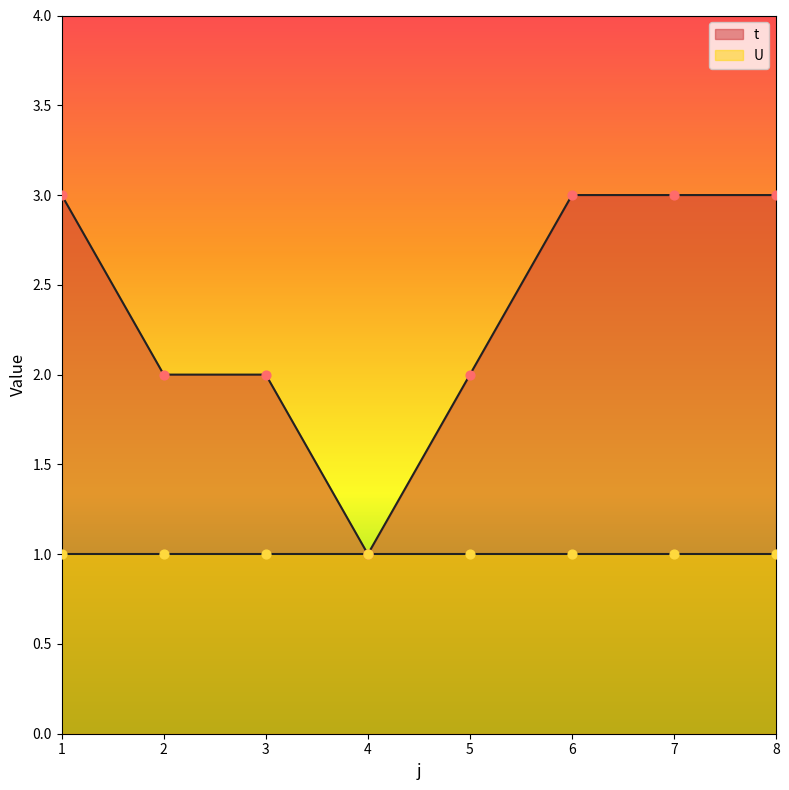

Which has a higher value, 3 or 5?

3